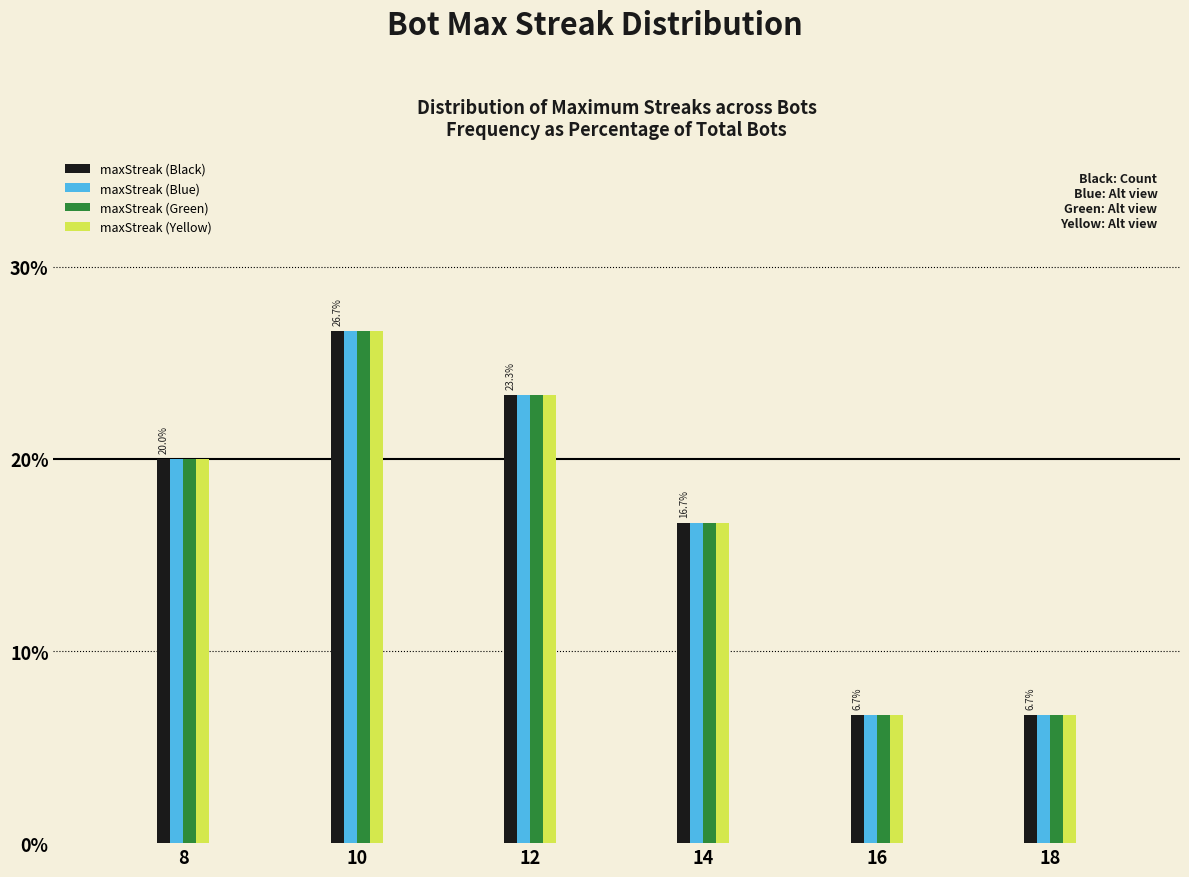

Reading left to right, list all the values displayed in this chart.

maxStreak (Black): 8=20.0	10=26.7	12=23.3	14=16.7	16=6.7	18=6.7
maxStreak (Blue): 8=20.0	10=26.7	12=23.3	14=16.7	16=6.7	18=6.7
maxStreak (Green): 8=20.0	10=26.7	12=23.3	14=16.7	16=6.7	18=6.7
maxStreak (Yellow): 8=20.0	10=26.7	12=23.3	14=16.7	16=6.7	18=6.7